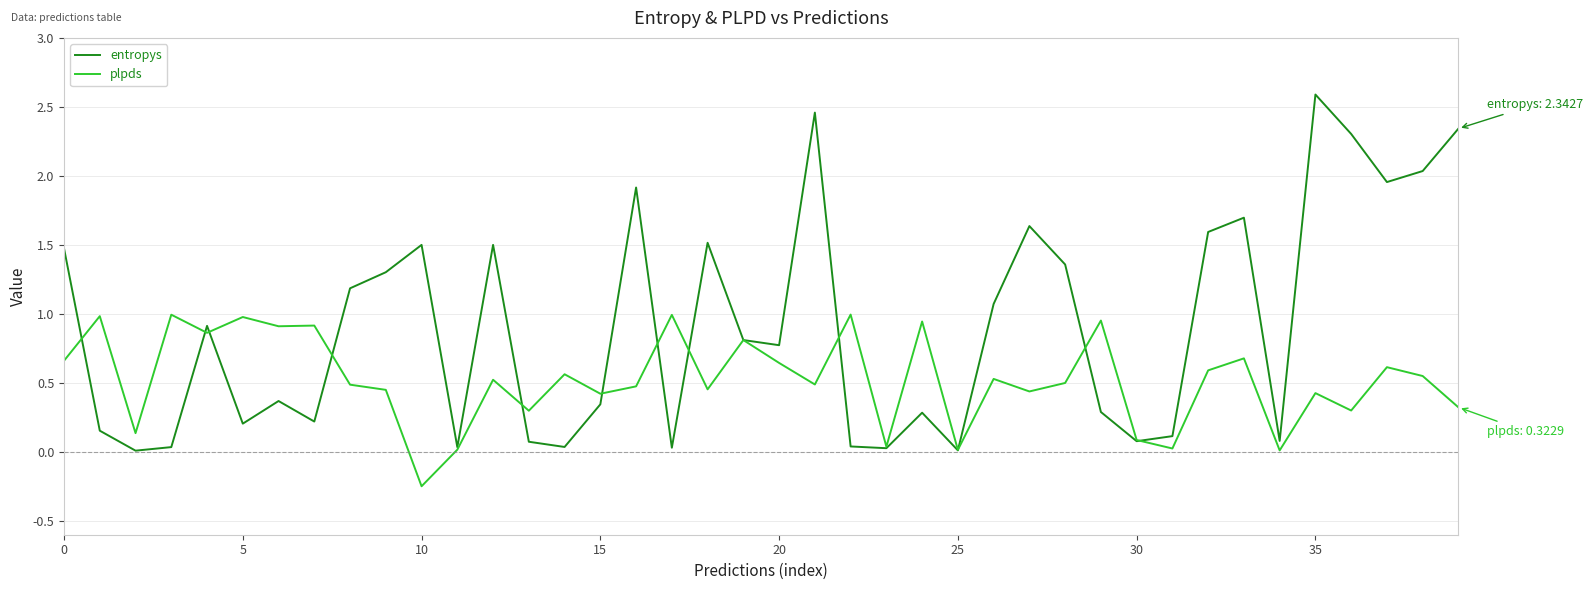

What is the difference between the maximum and second lowest values in the entropys series?

2.6